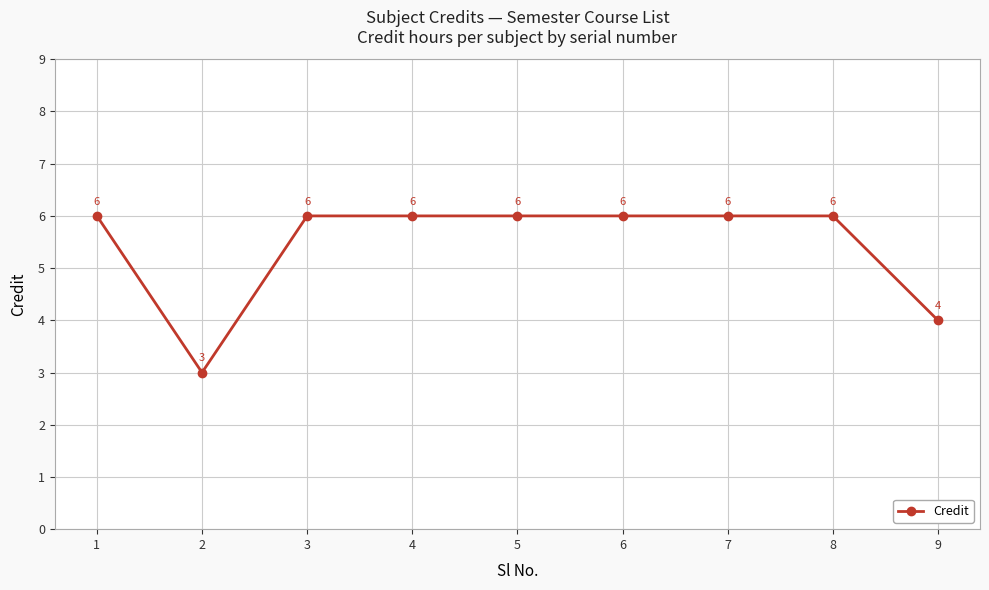

Is it true that the value at 7 is 8?

False